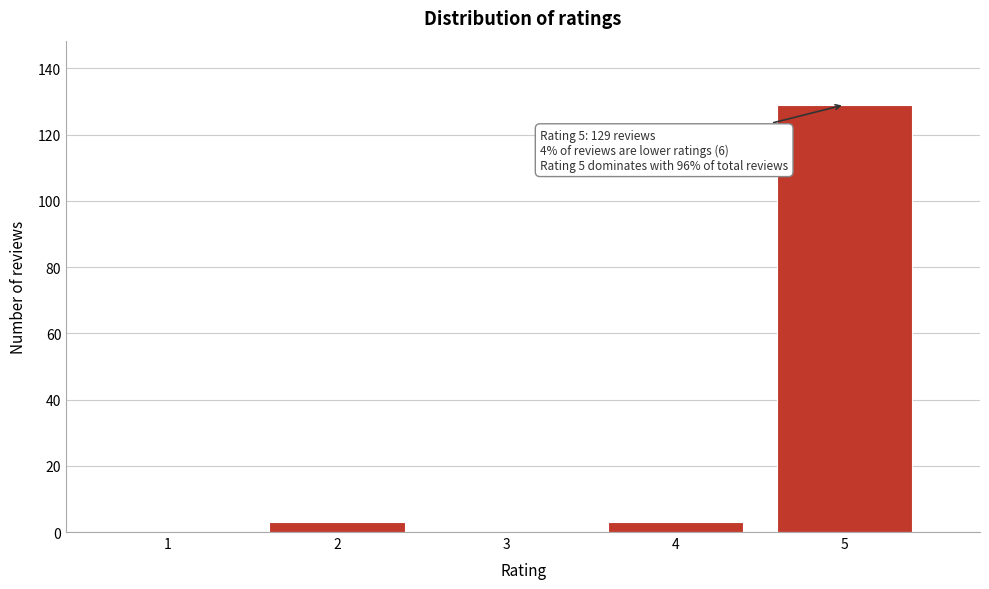

Reading left to right, extract all data points from this chart.

1=0	2=3	3=0	4=3	5=129